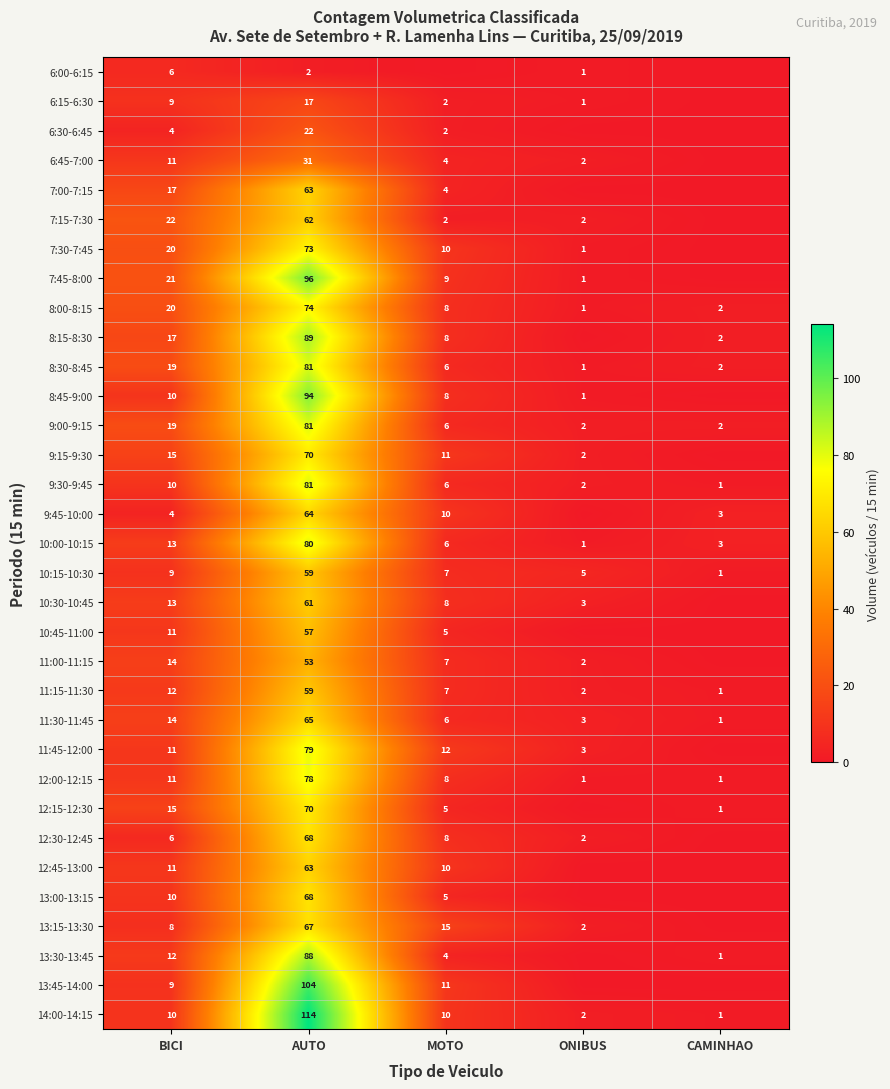

At which category is the sum across all series the highest?

AUTO